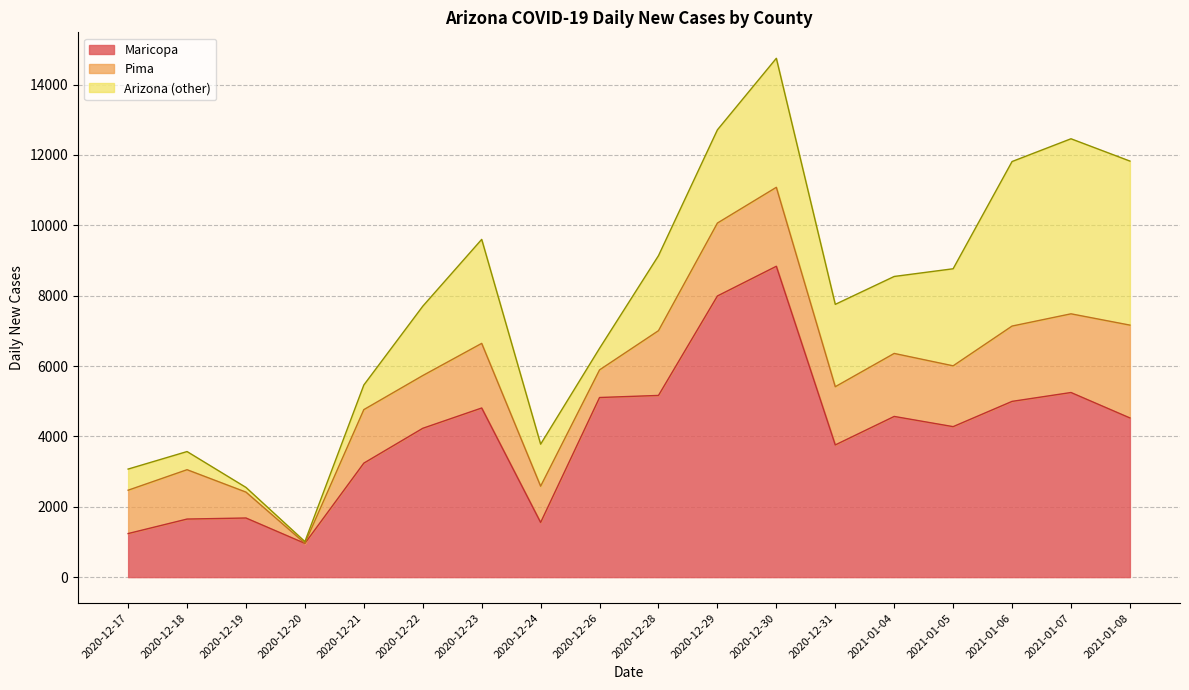

Which category has the highest value in the Maricopa series?

2020-12-30